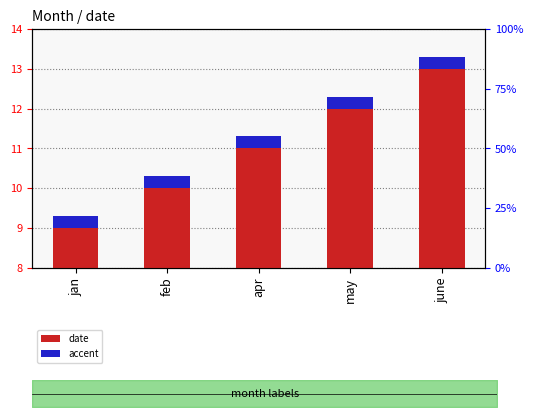

What is the total value across all series at june?

13.3